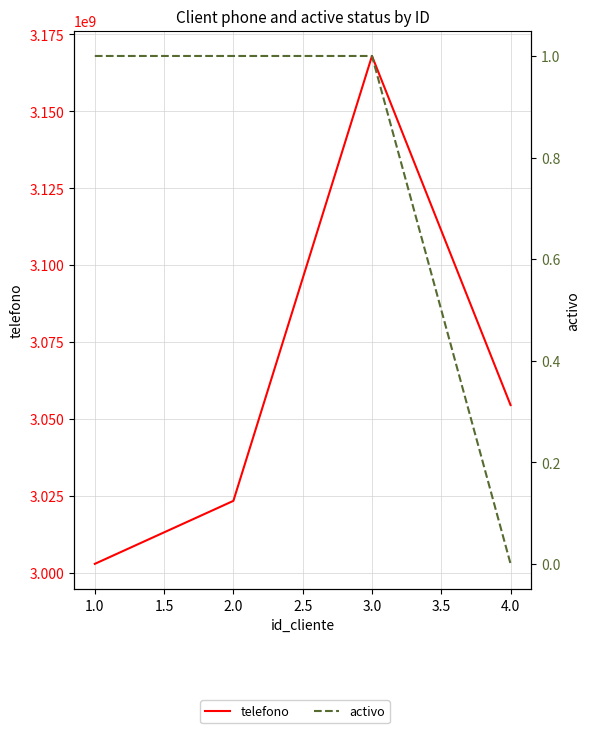

True or false: activo and telefono cross at least once.

False